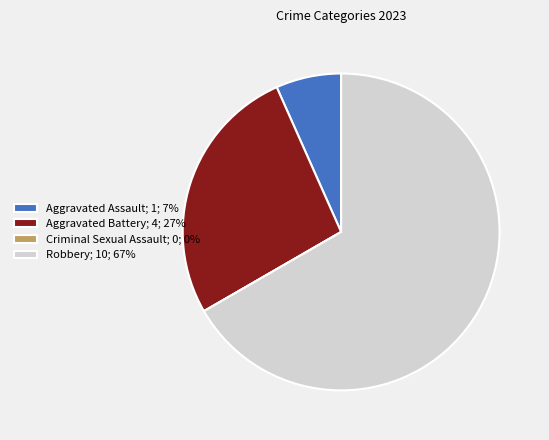

True or false: Aggravated Battery; 4; 27% accounts for 27% of the total.

True